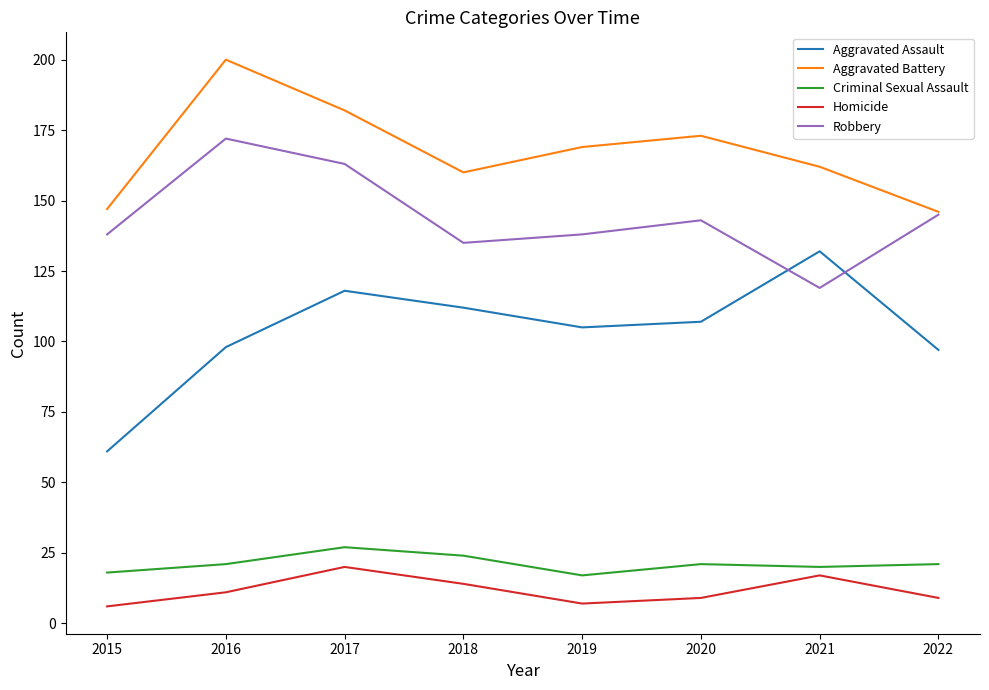

Count the number of data series in this chart.

5